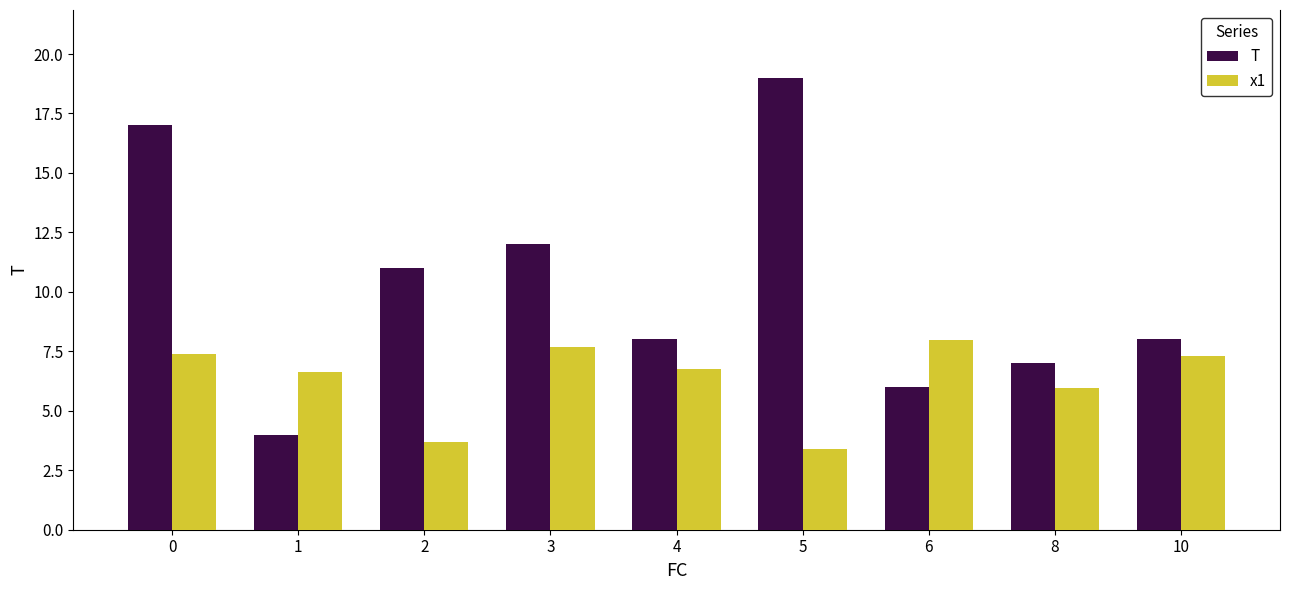

What is the maximum value shown in the chart?

19.0